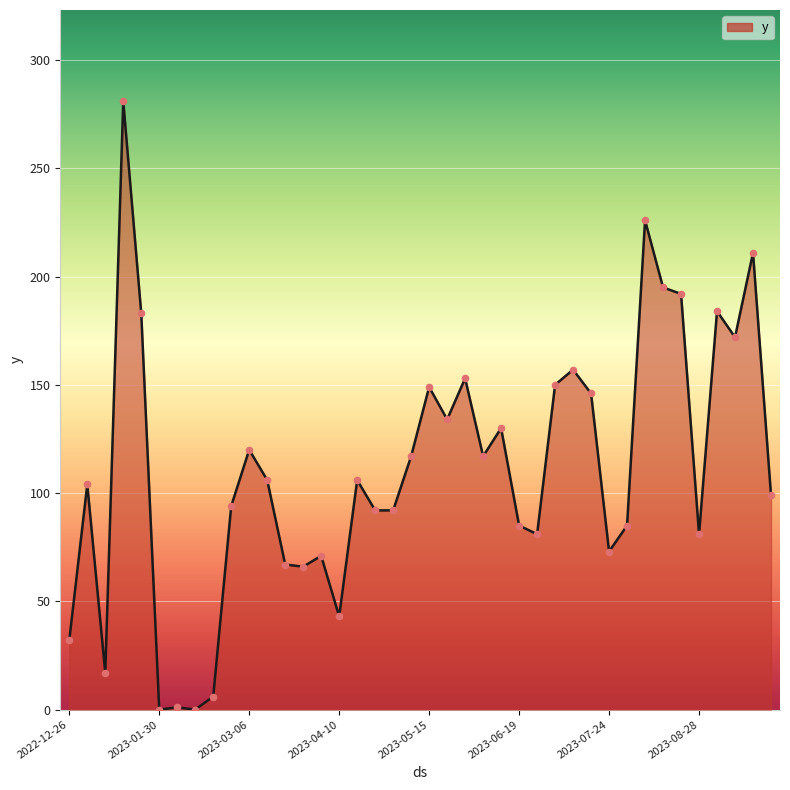

What is the greatest value displayed?

281